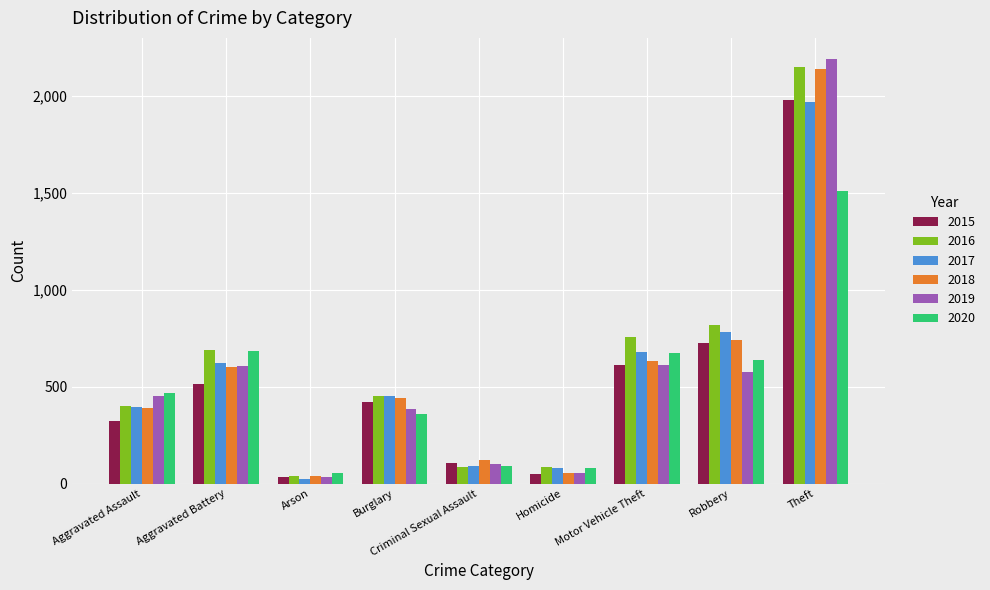

What is the total value across all series at Burglary?

2508